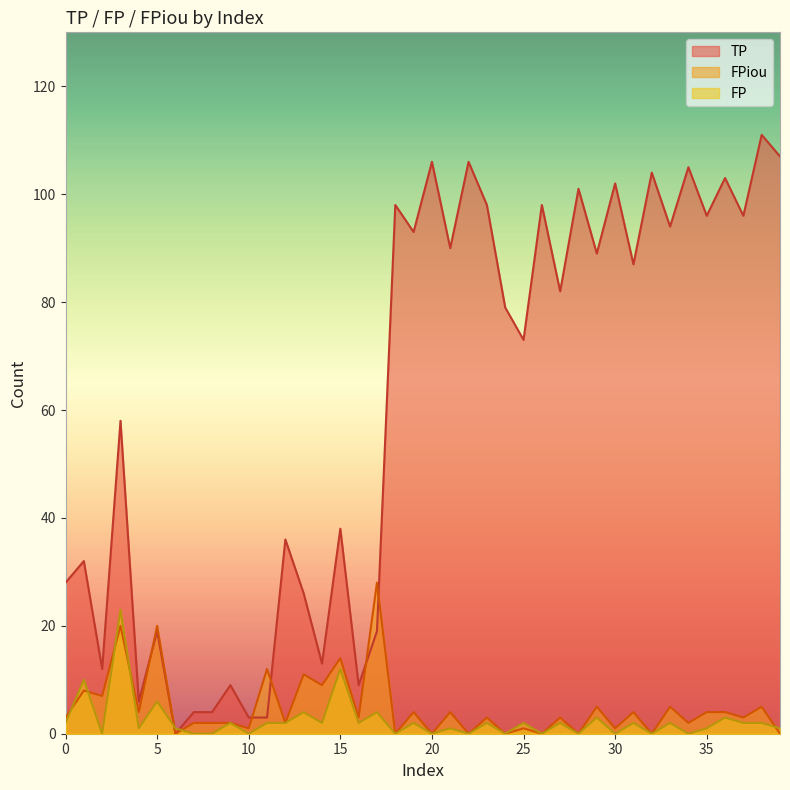

What is the difference between the TP values at 33 and 5?

75